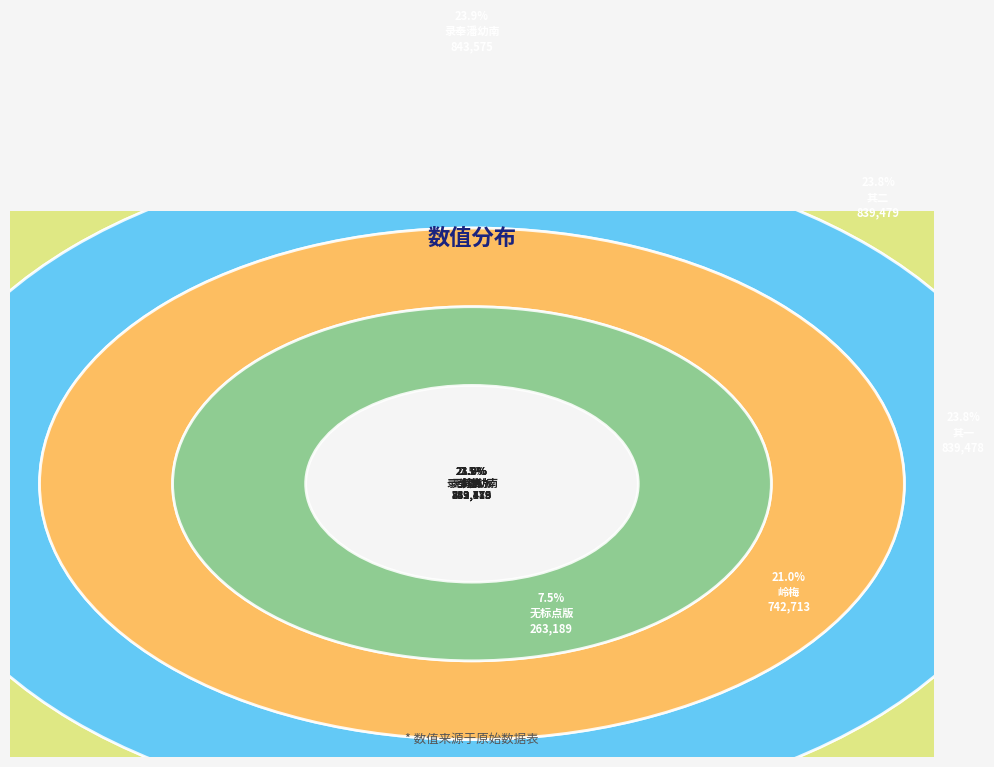

To the nearest percent, what is the difference between the largest and smallest slice percentages?

16%